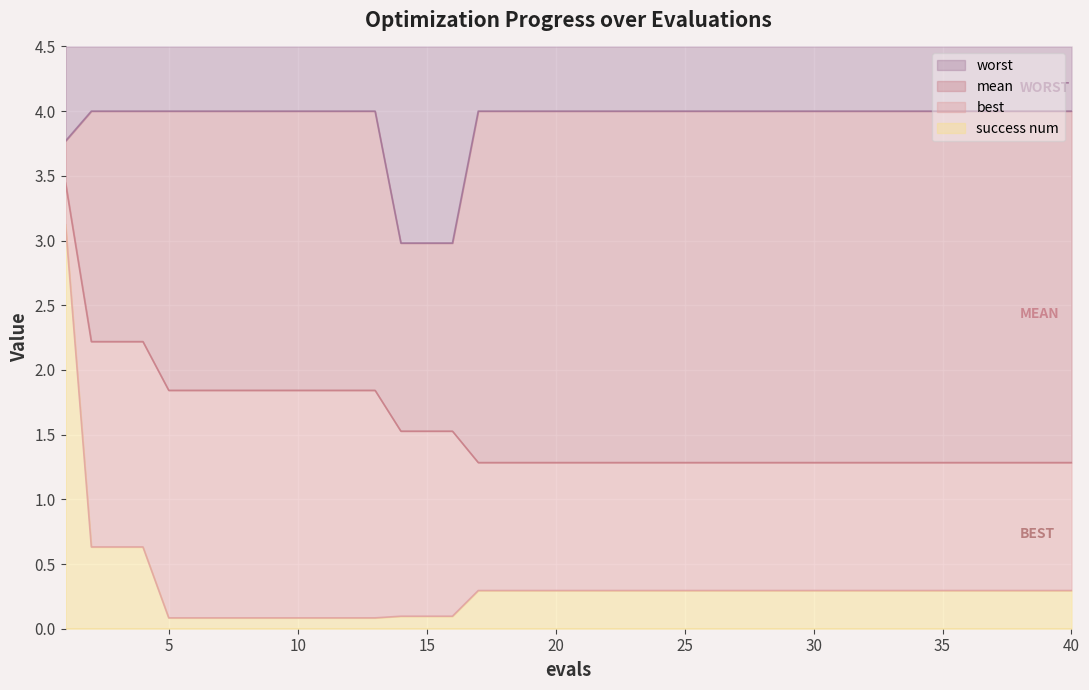

Which label corresponds to the largest value in the chart?

2